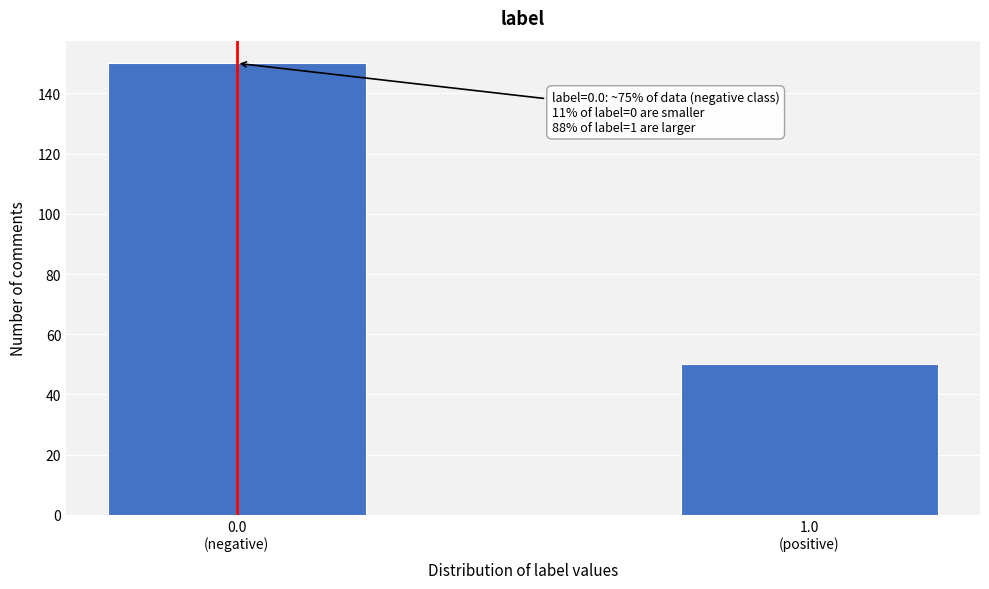

Reading left to right, extract all data points from this chart.

150	50